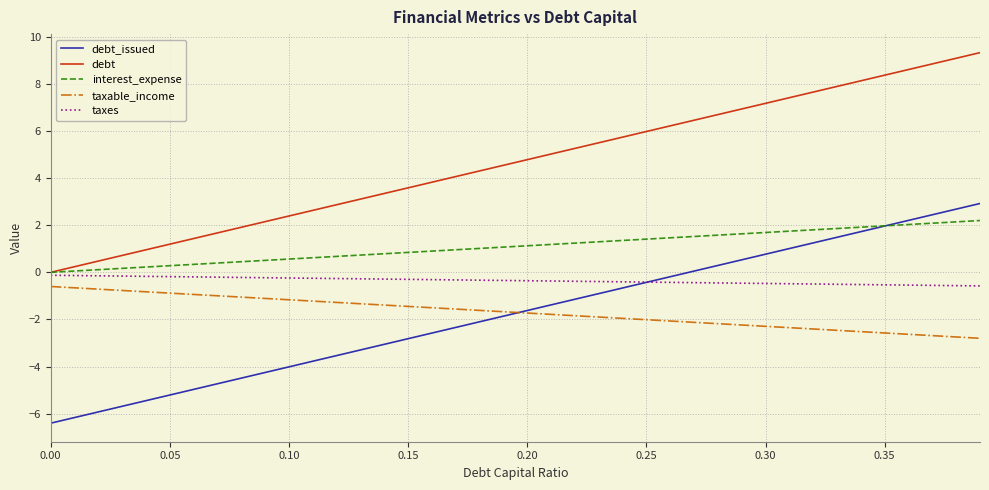

How many times do debt_issued and taxable_income cross each other?

1